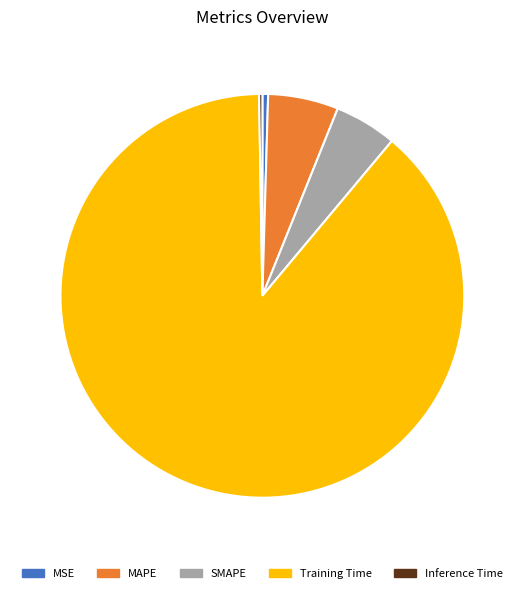

What is the largest slice in the pie chart?

Training Time